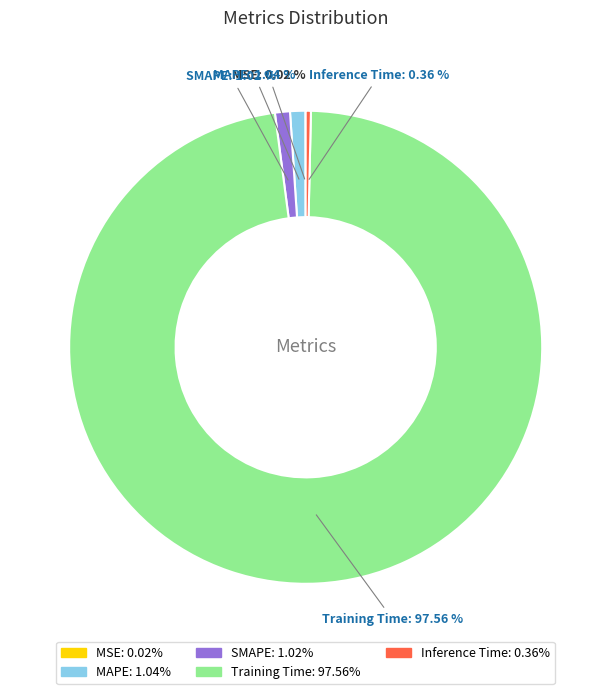

Which has a higher value, Inference Time or Training Time?

Training Time